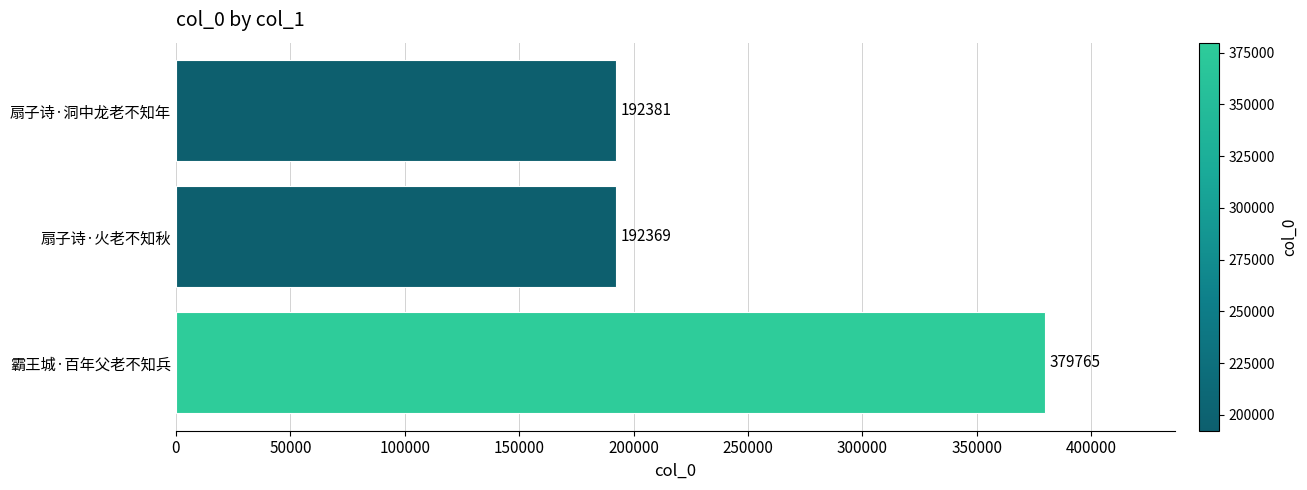

What is the greatest value displayed?

379765